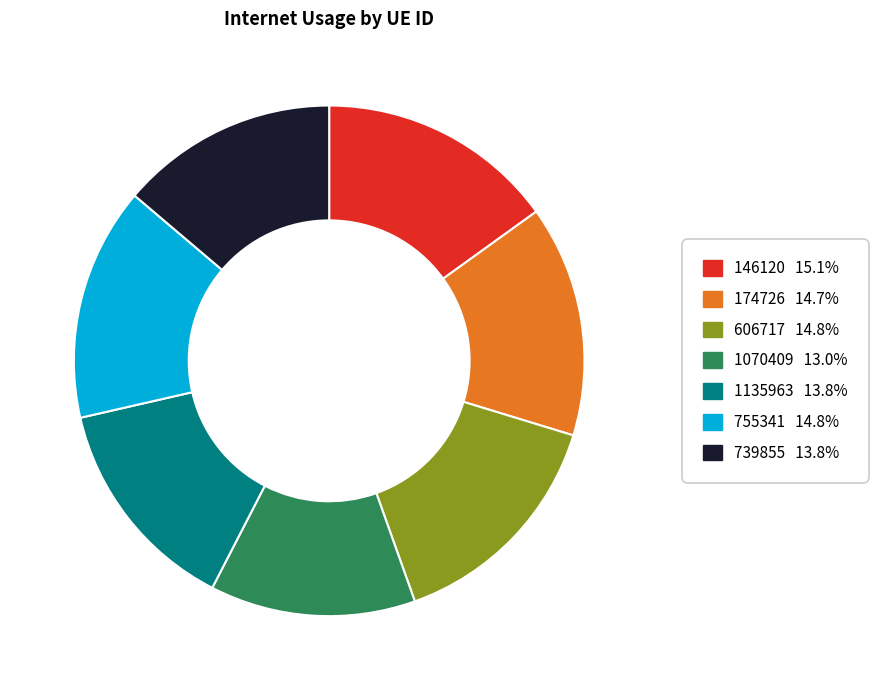

Does 174726 account for over 50% of the chart?

No